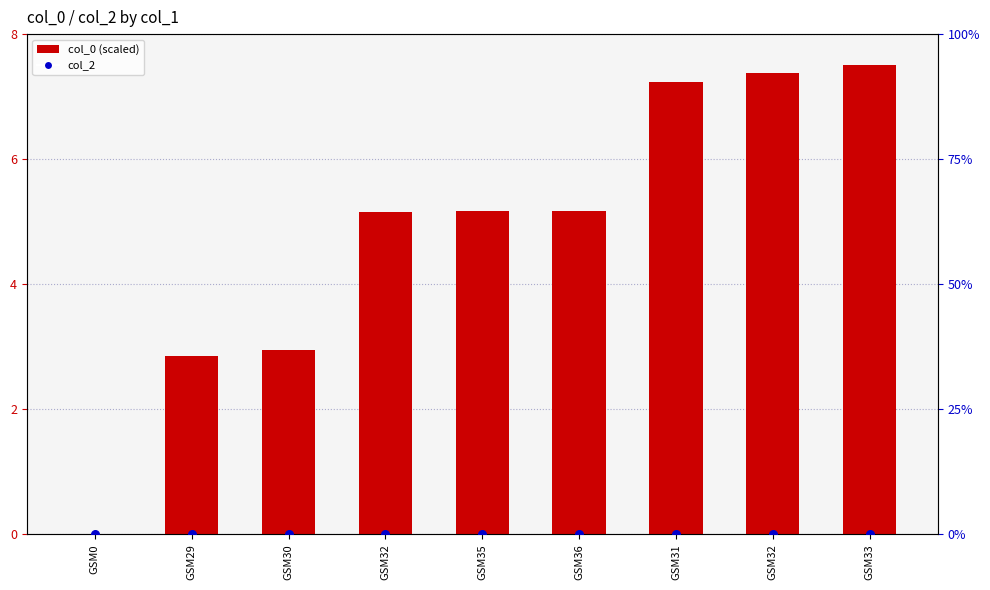

At how many categories does at least one series exceed 4?

6